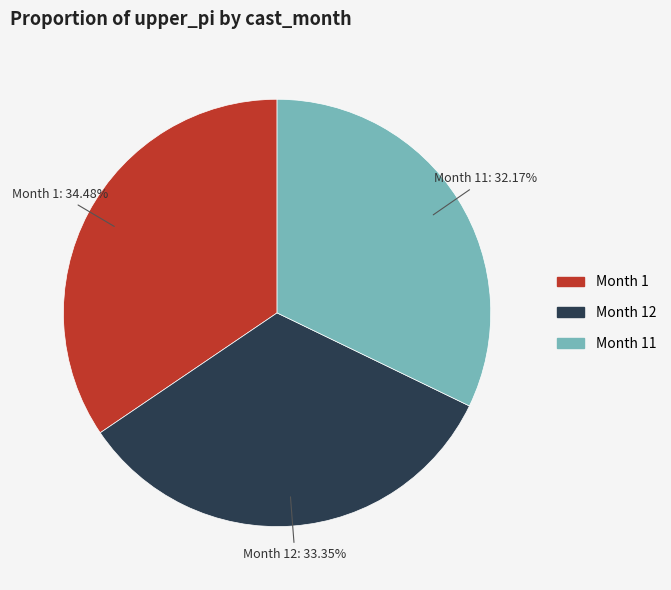

Is there a majority slice in this chart?

No